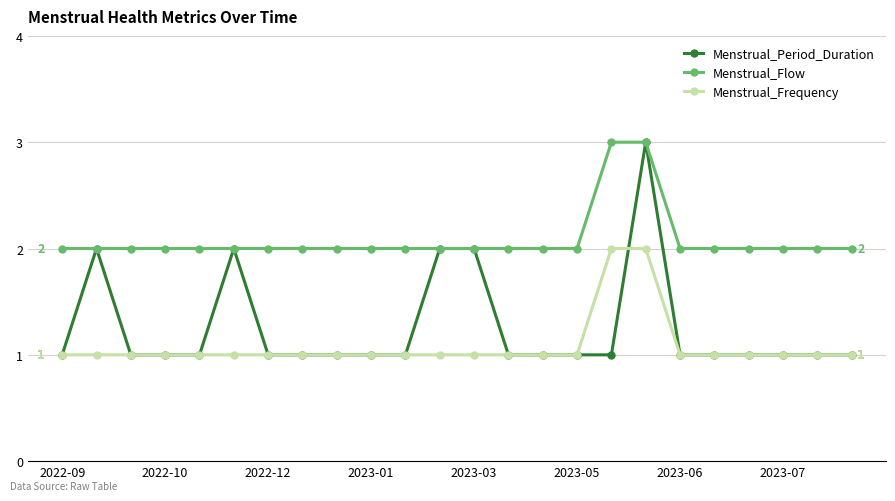

List the series in order of their overall mean, lowest first.

Menstrual_Frequency, Menstrual_Period_Duration, Menstrual_Flow